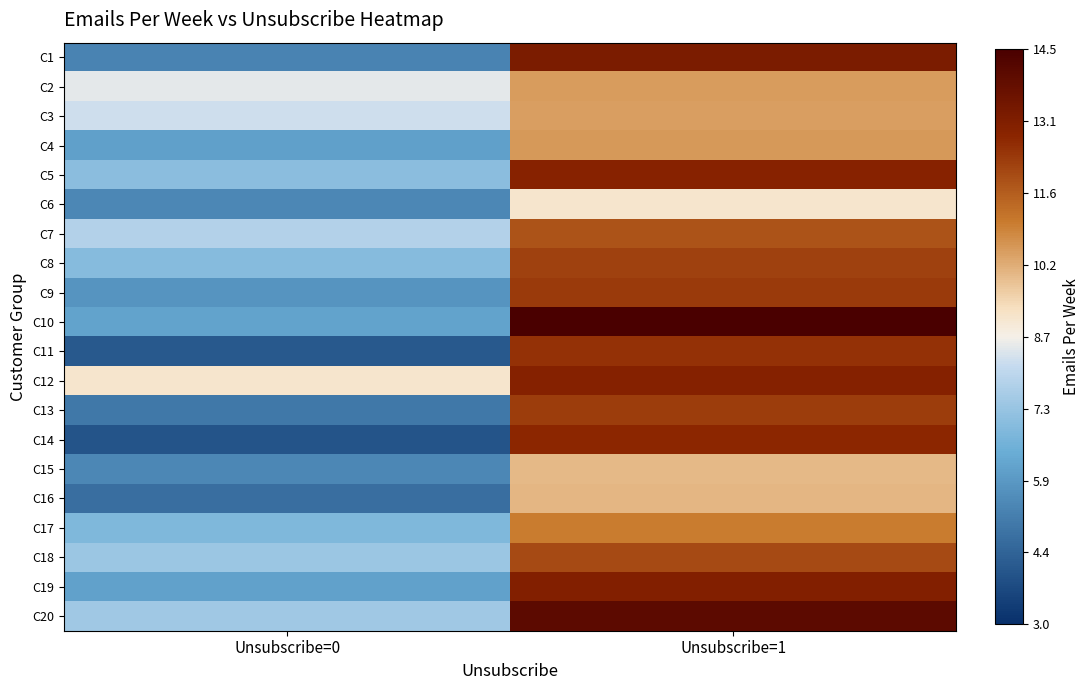

Between Unsubscribe=0 and Unsubscribe=1, which is larger?

Unsubscribe=1